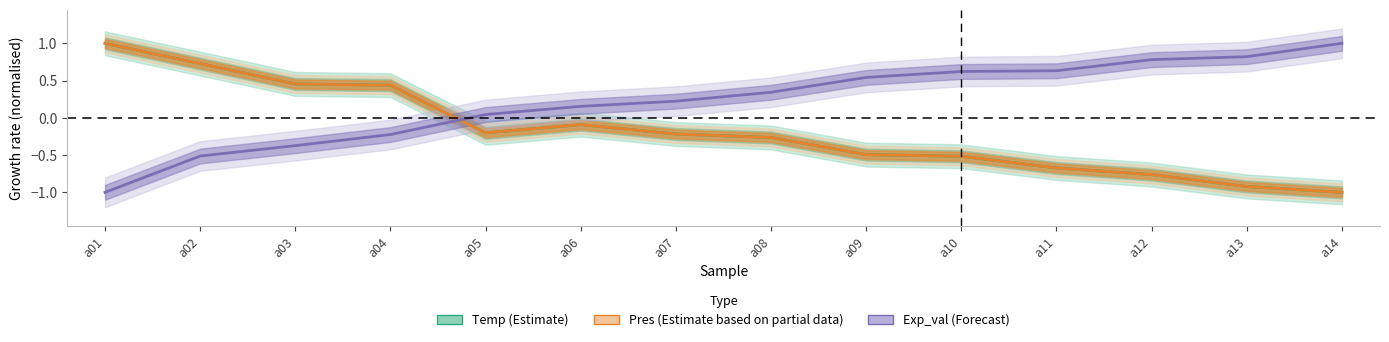

At which category does the chart reach its peak across all series?

a01